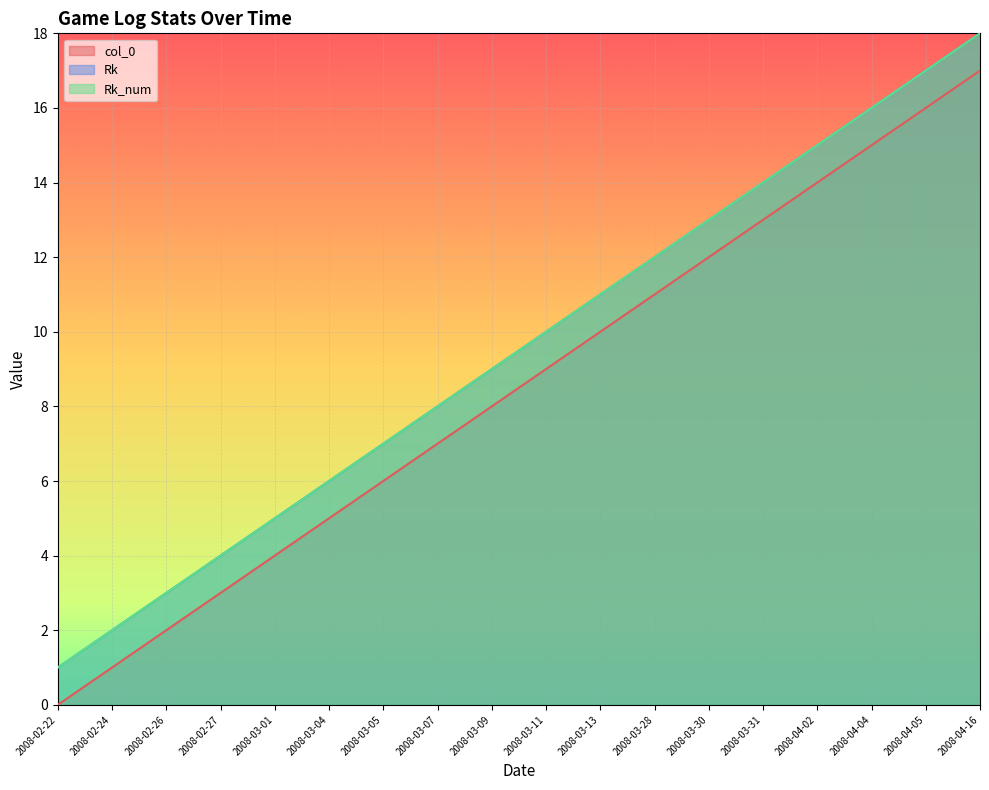

What is the difference between the highest and lowest values at 2008-03-11?

1